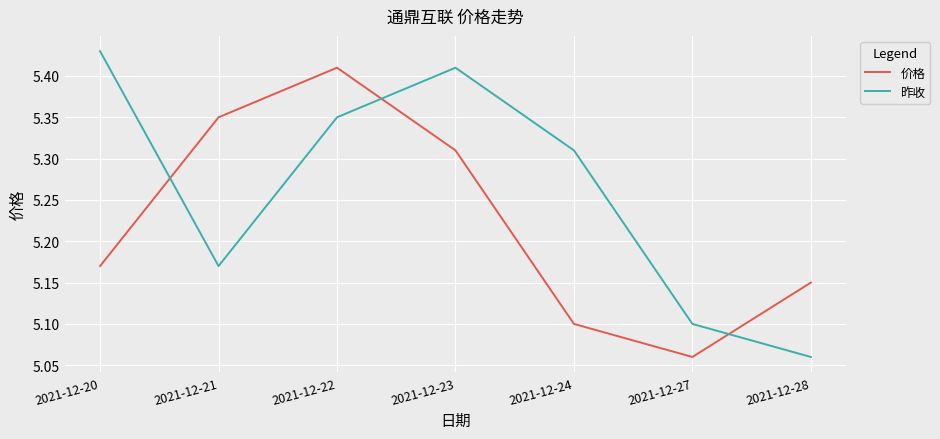

Which series has the largest total across all categories?

昨收